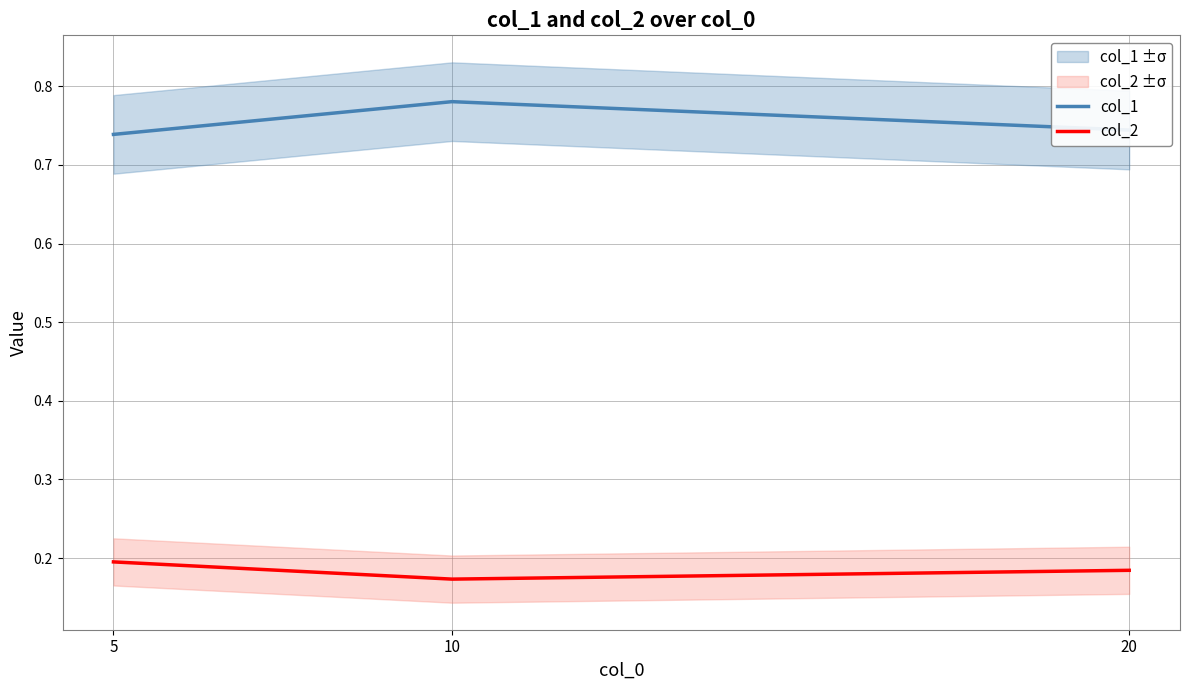

At which category does the chart reach its peak across all series?

10